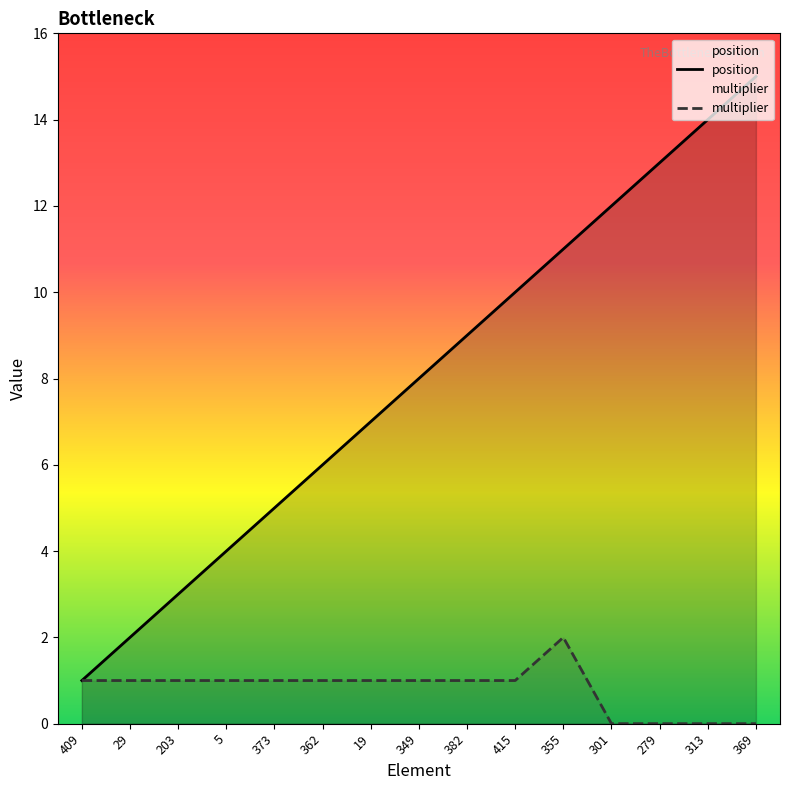

Which category has the highest value in the multiplier series?

355